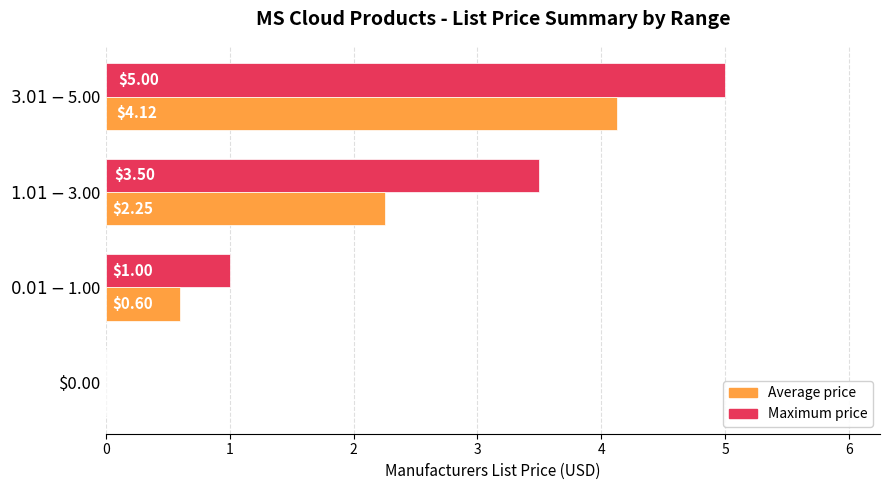

Which series has the largest range (max minus min)?

Maximum price